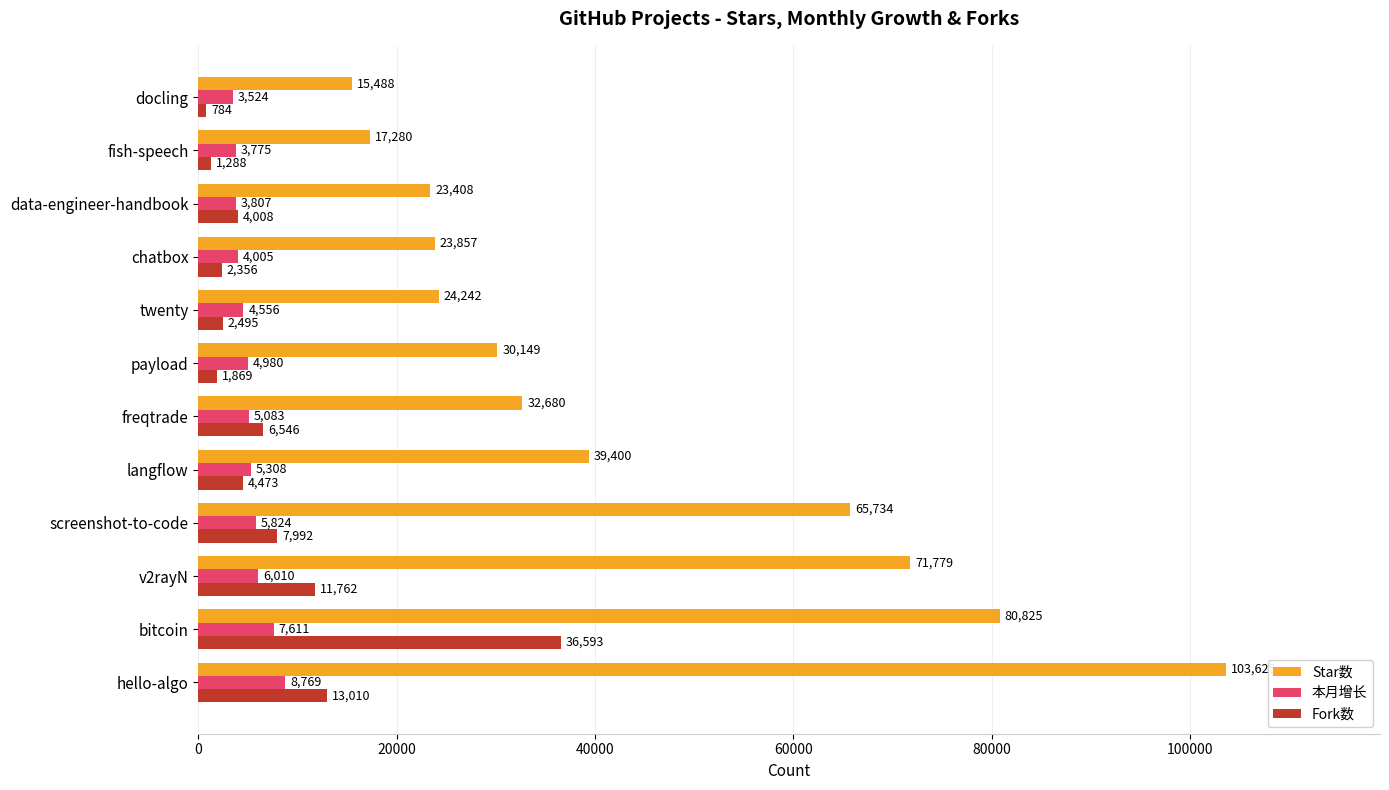

What is the smallest value displayed?

784